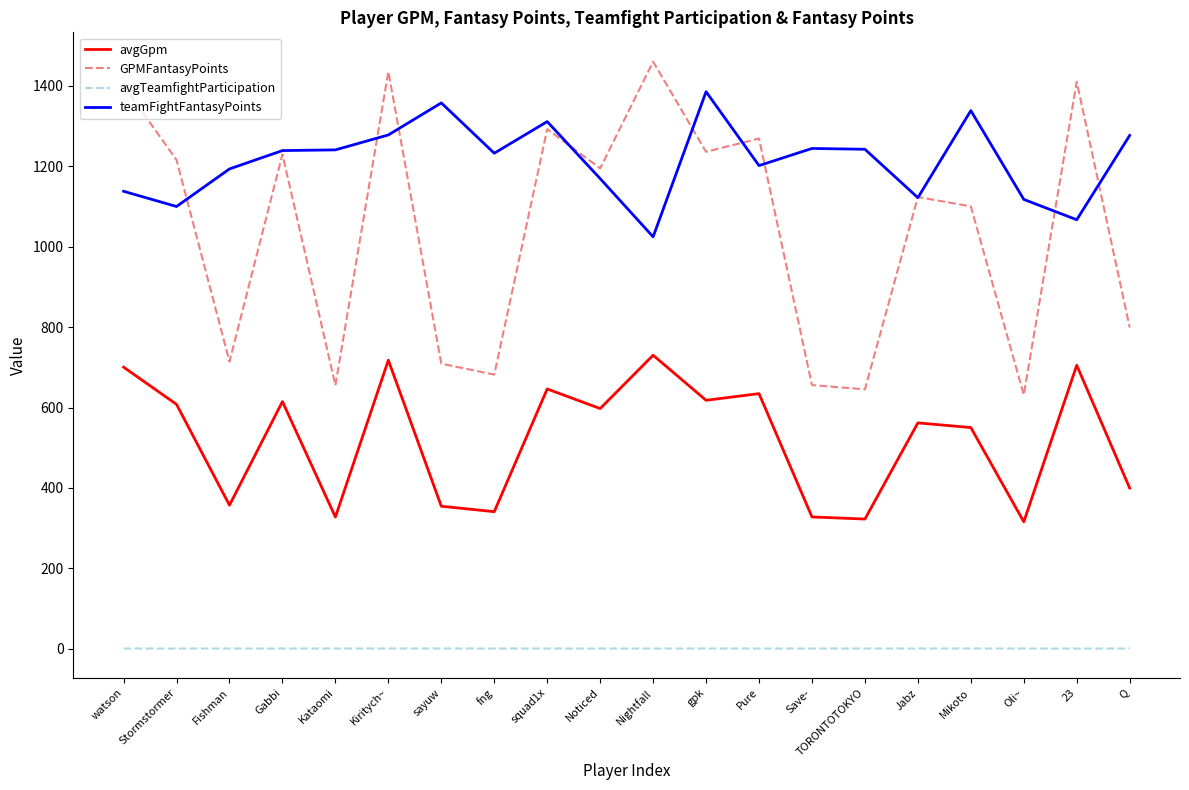

What is the lowest value of the avgGpm series?

315.8